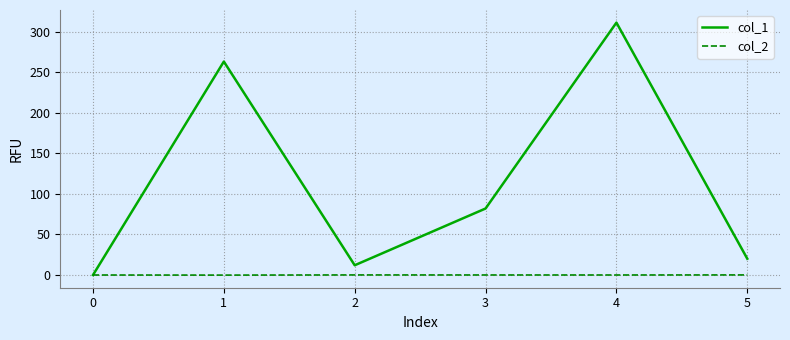

What is the difference between the highest and lowest values at 4?

311.0